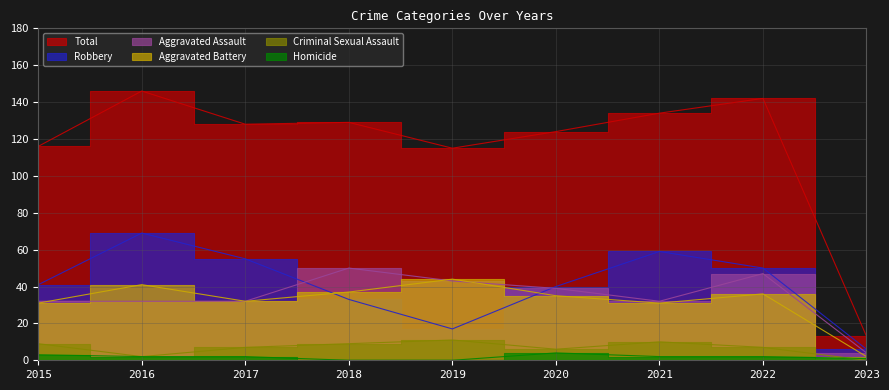

Rank the categories by Criminal Sexual Assault value from highest to lowest.

2019, 2021, 2015, 2018, 2017, 2022, 2020, 2016, 2023